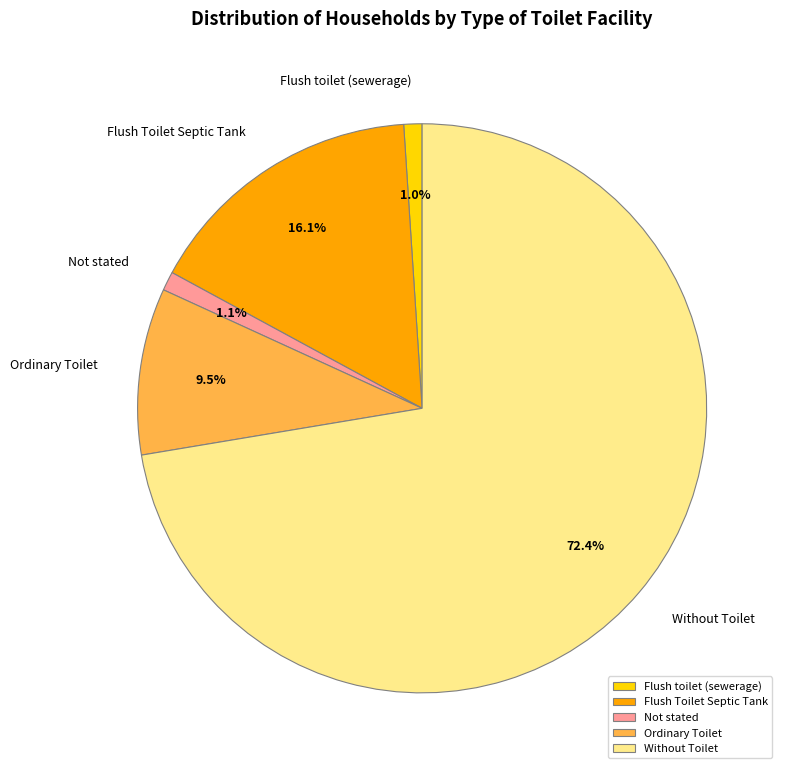

What percentage is the Without Toilet slice, to the nearest percent?

72%